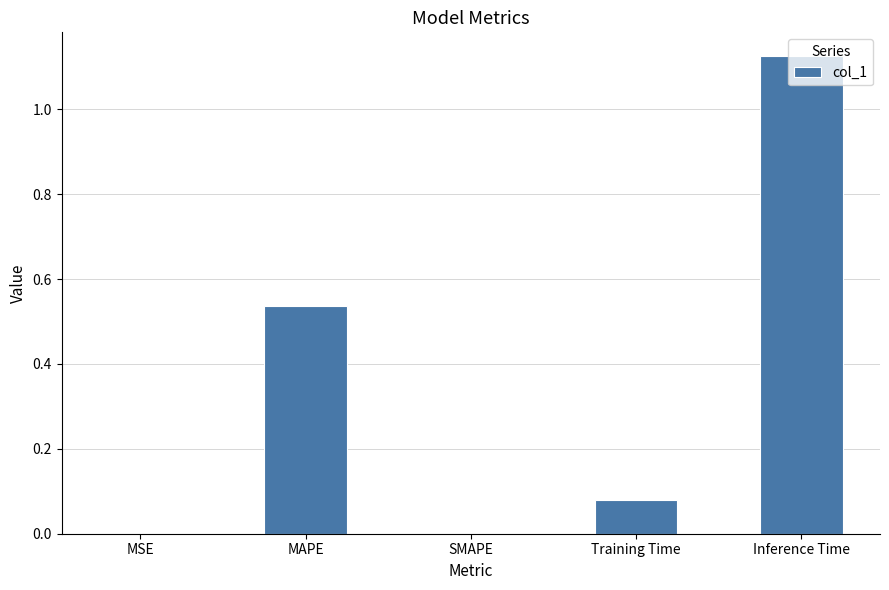

Is it true that the value at Inference Time is 0.3?

False